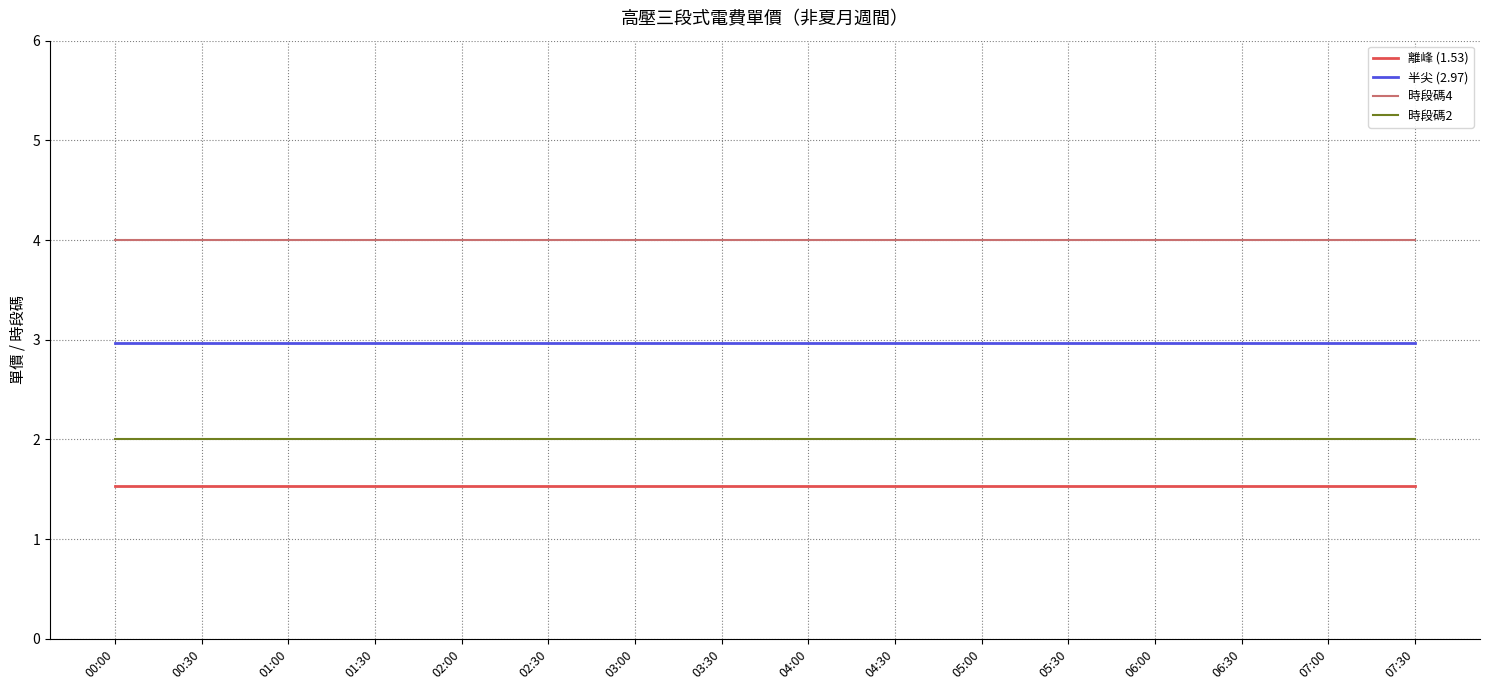

The value of 離峰 (1.53) at 07:00 is 1.5. True or false?

True